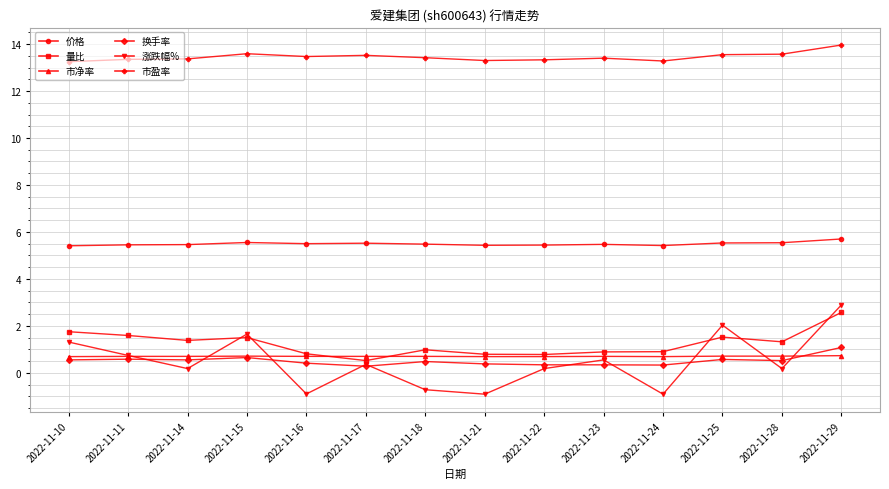

The value of 市盈率 at 2022-11-28 is 13.6. True or false?

True